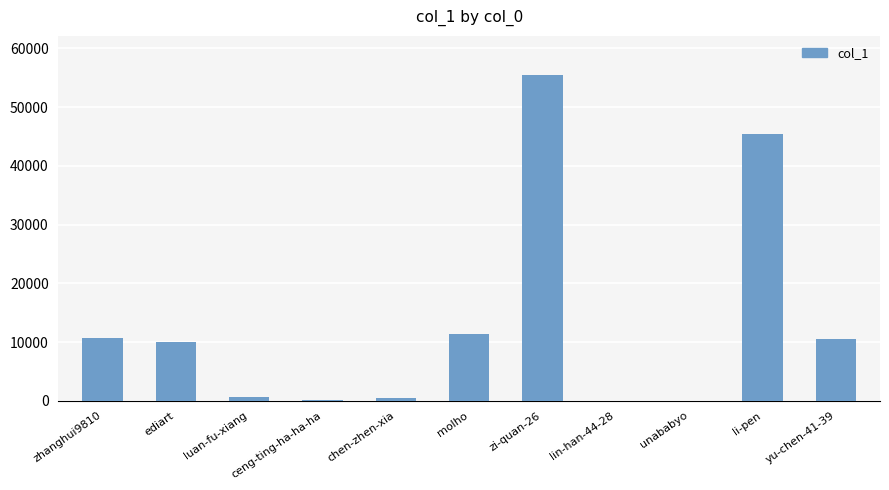

Approximately how many times larger is the value at li-pen compared to ediart?

4.5